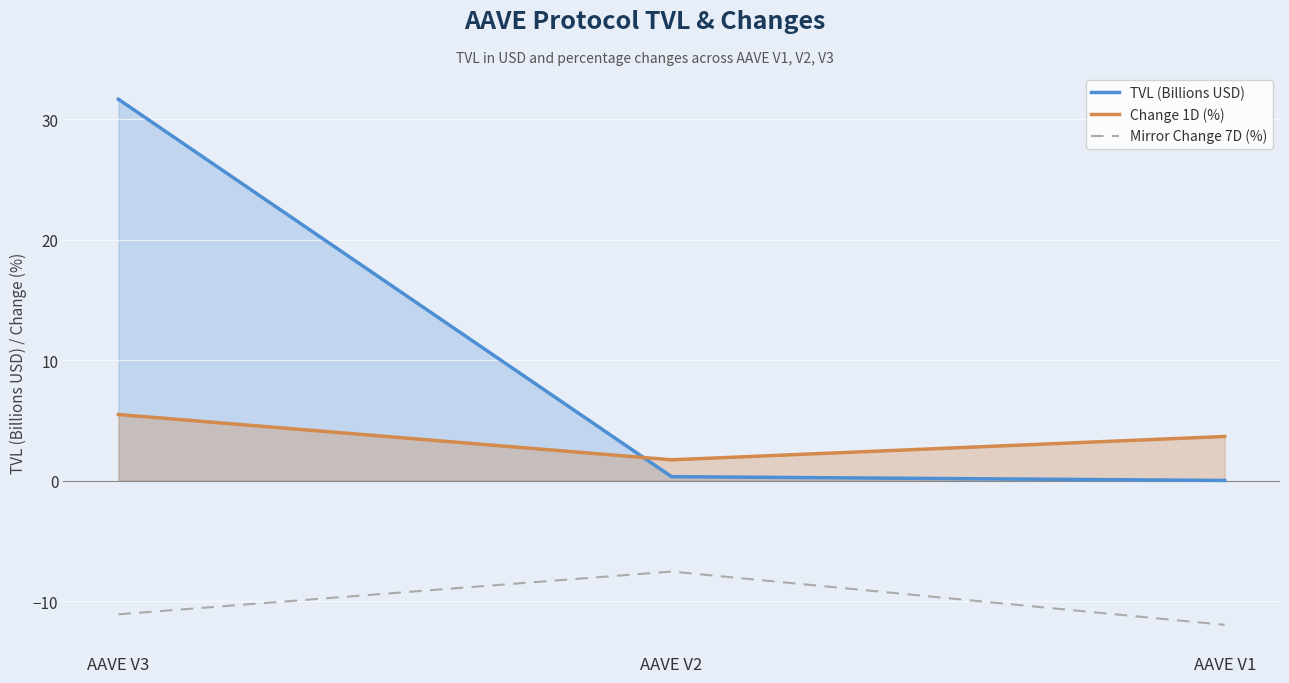

How many values in the Change 1D (%) series are below 3?

1